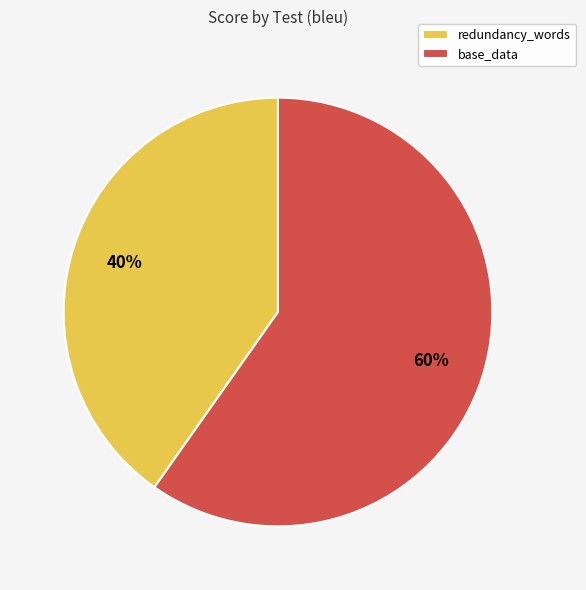

To the nearest percent, what is the difference between the redundancy_words and base_data slice percentages?

20%